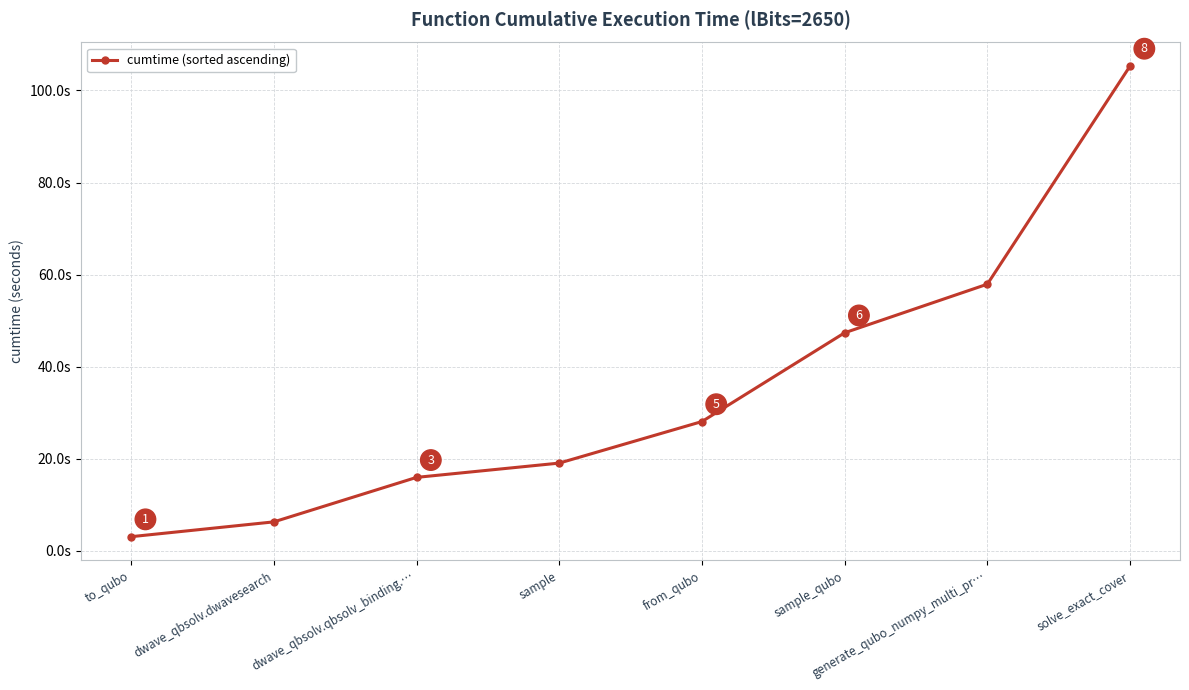

Rank the categories by value from highest to lowest.

solve_exact_cover, generate_qubo_numpy_multi_pr…, sample_qubo, from_qubo, sample, dwave_qbsolv.qbsolv_binding.…, dwave_qbsolv.dwavesearch, to_qubo